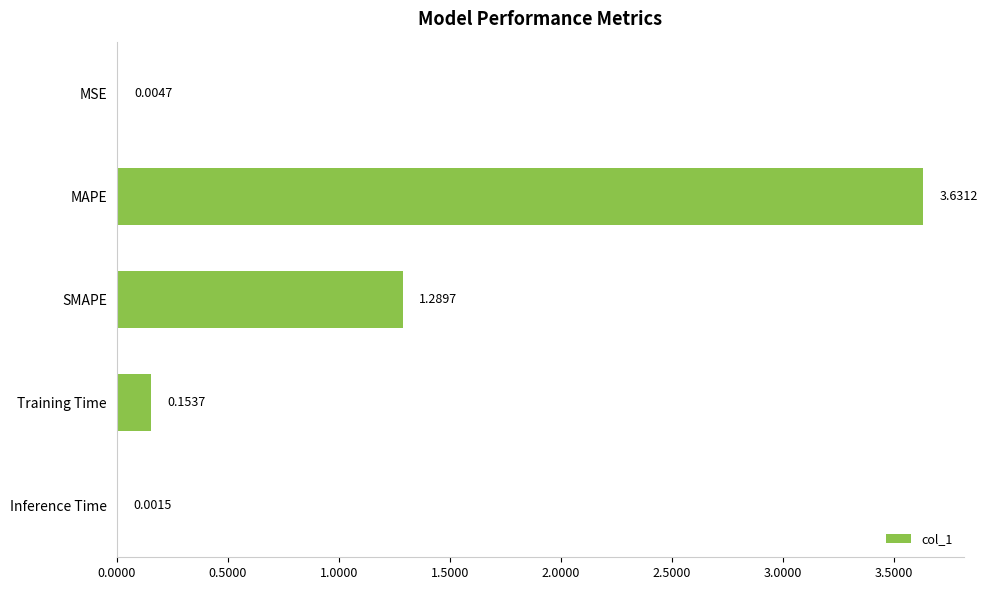

What is the sum of all values?

5.1